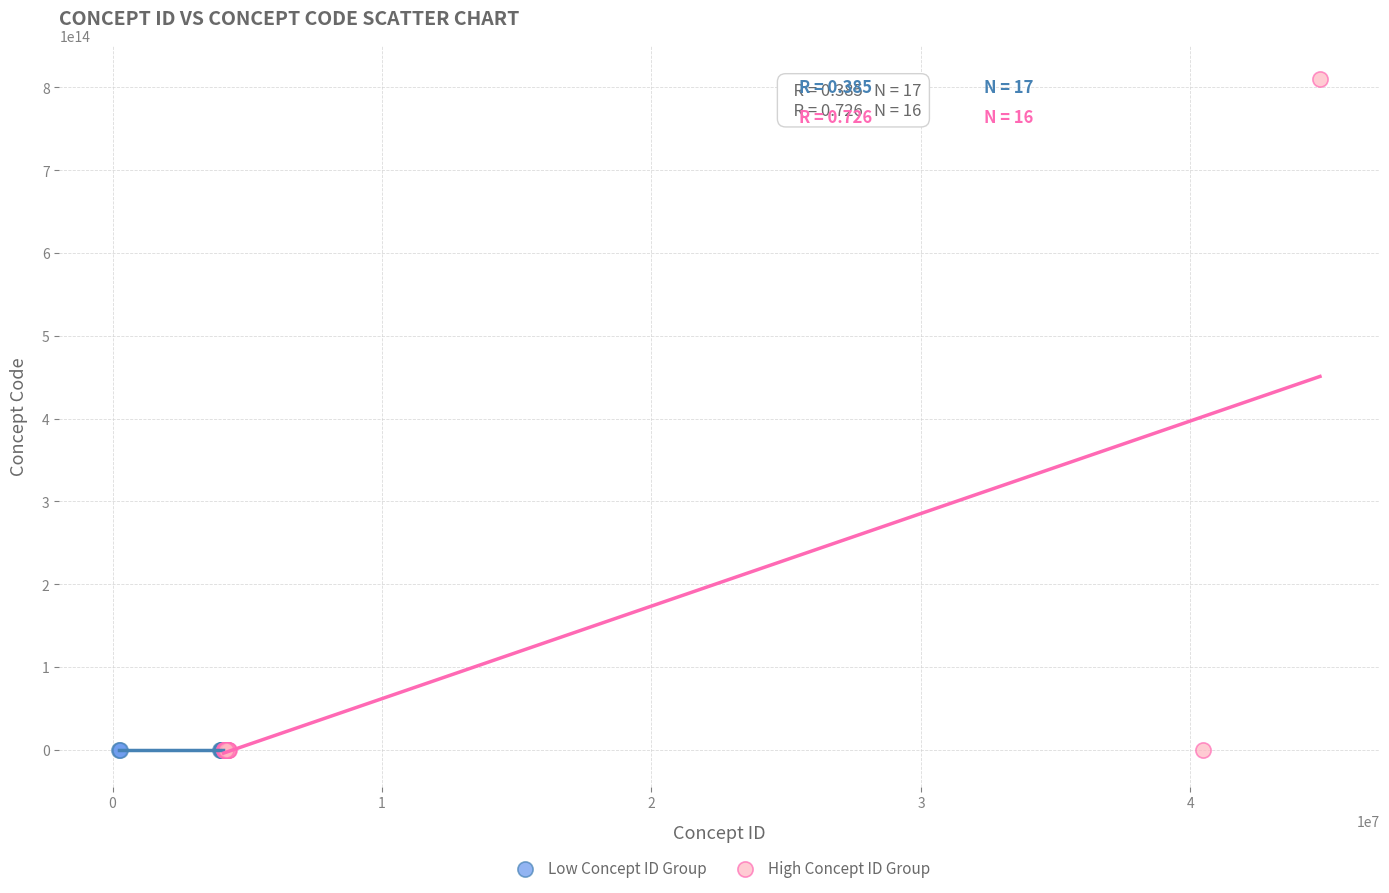

What are all the series names shown in the legend?

Low Concept ID Group, High Concept ID Group